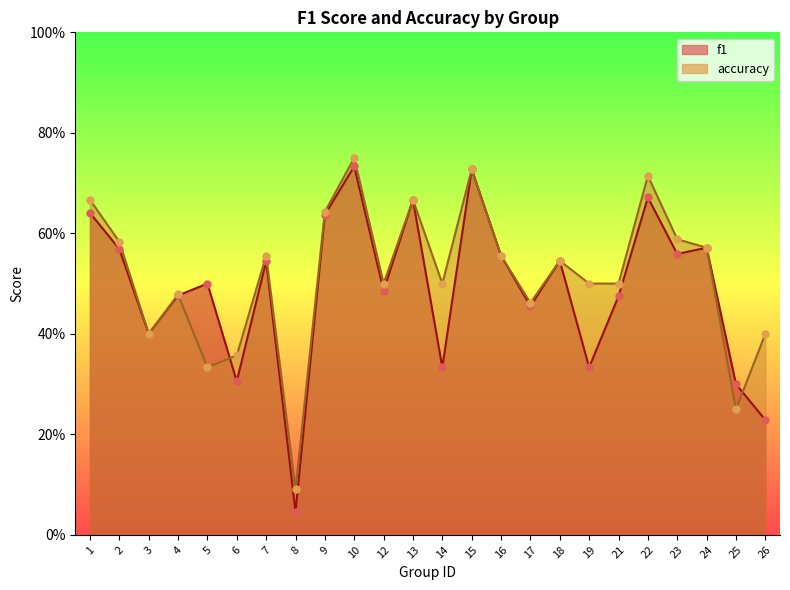

At how many categories does at least one series exceed 0?

24